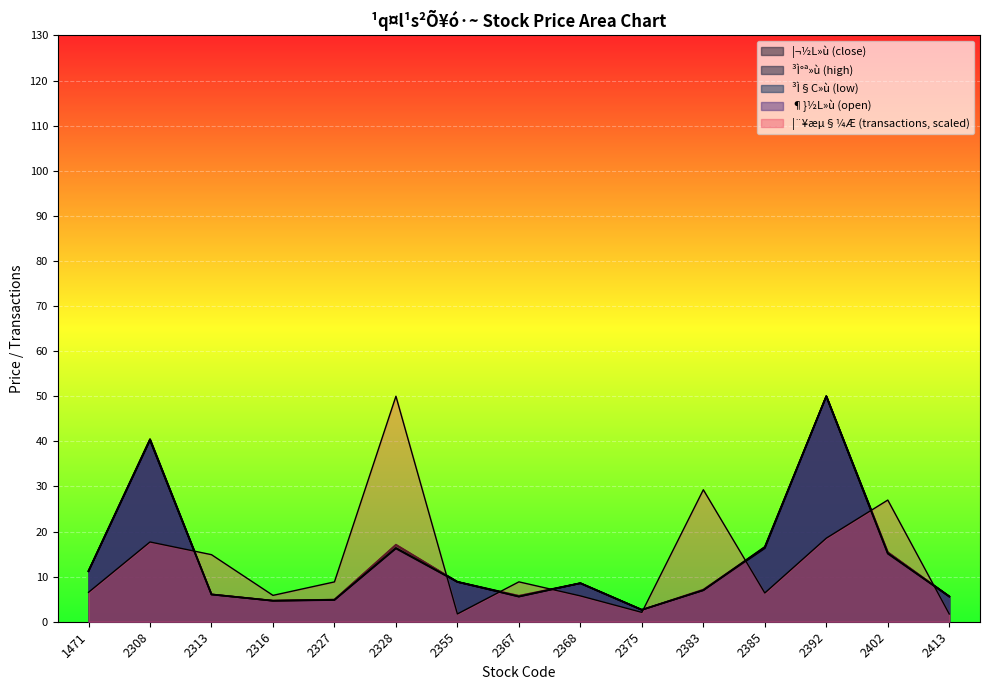

True or false: ¦¨¥æµ§¼Æ (transactions) has a value of 10.3 at 2328.

False